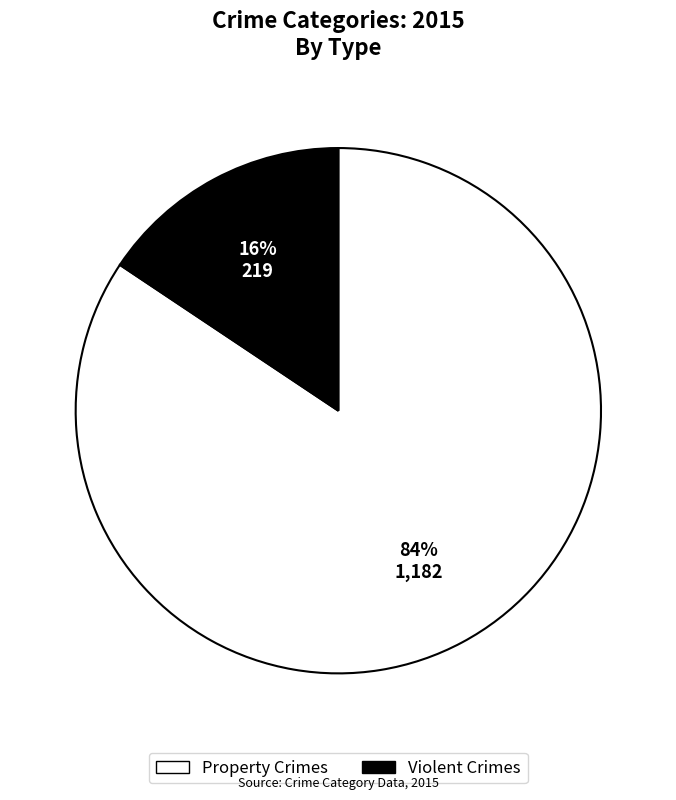

Which category has the smallest portion of the pie?

Violent Crimes